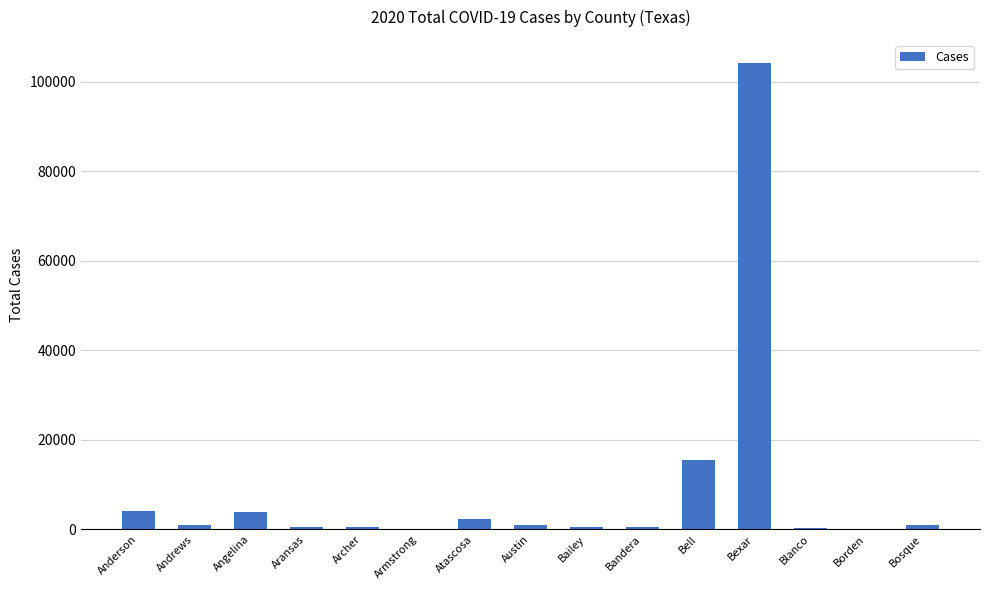

True or false: the data shows 130 at Armstrong.

True